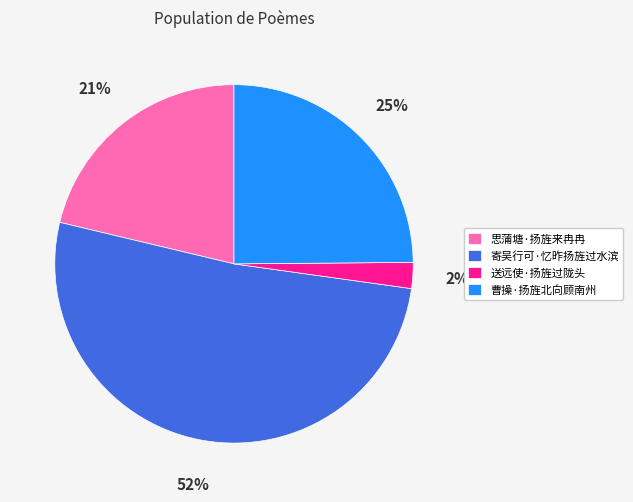

Approximately how many times larger is the value at 曹操·扬旌北向顾南州 compared to 思蒲塘·扬旌来冉冉?

1.2